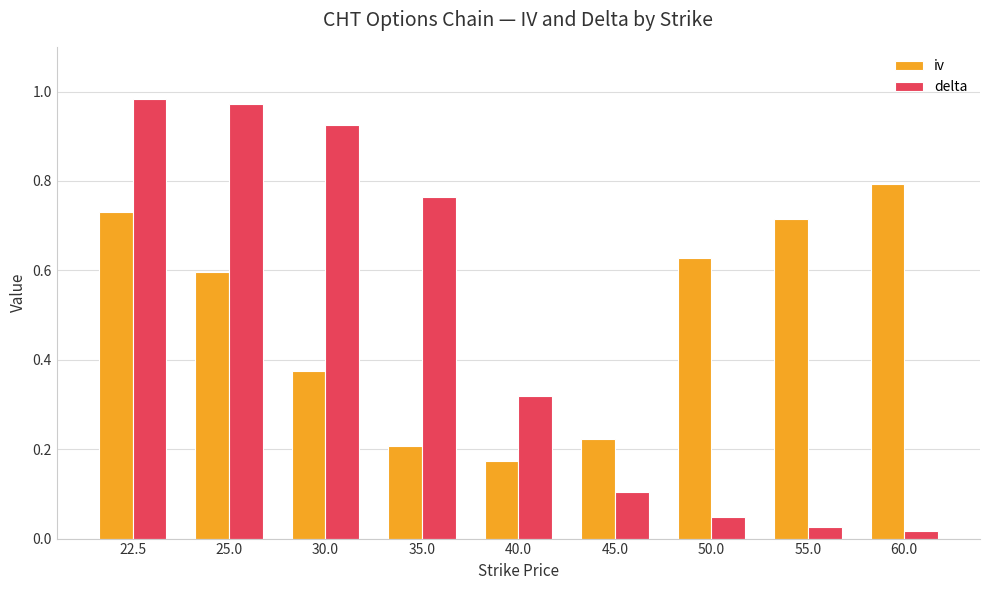

At which category is the sum across all series the highest?

22.5